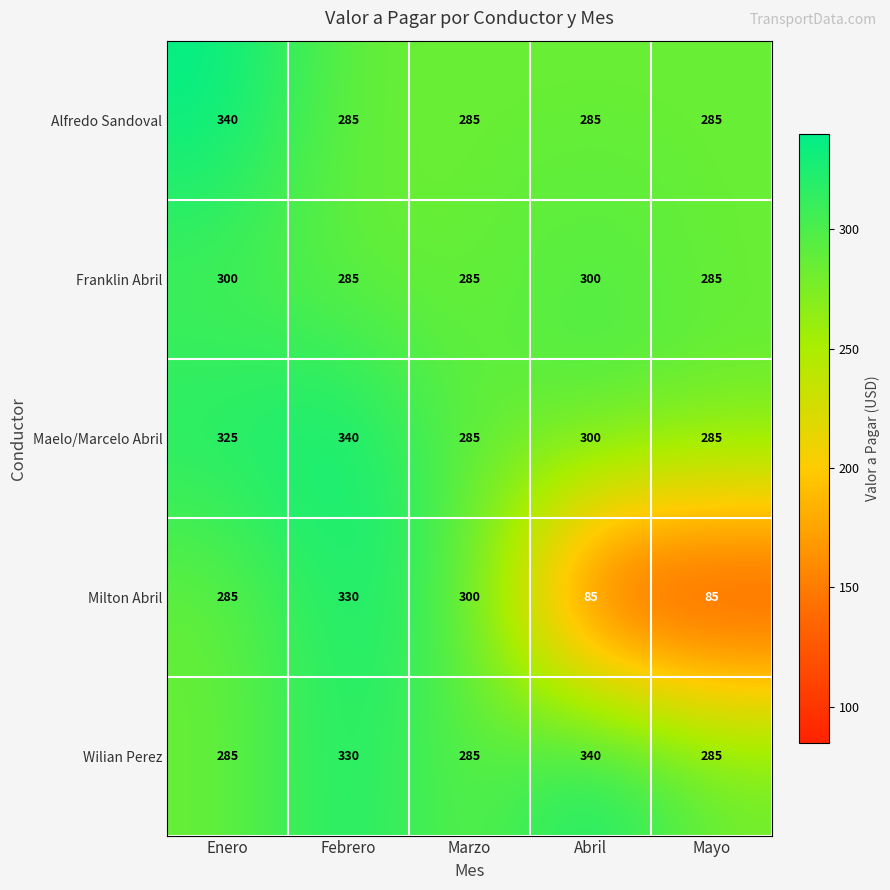

The value of Maelo/Marcelo Abril at Enero is 93. True or false?

False